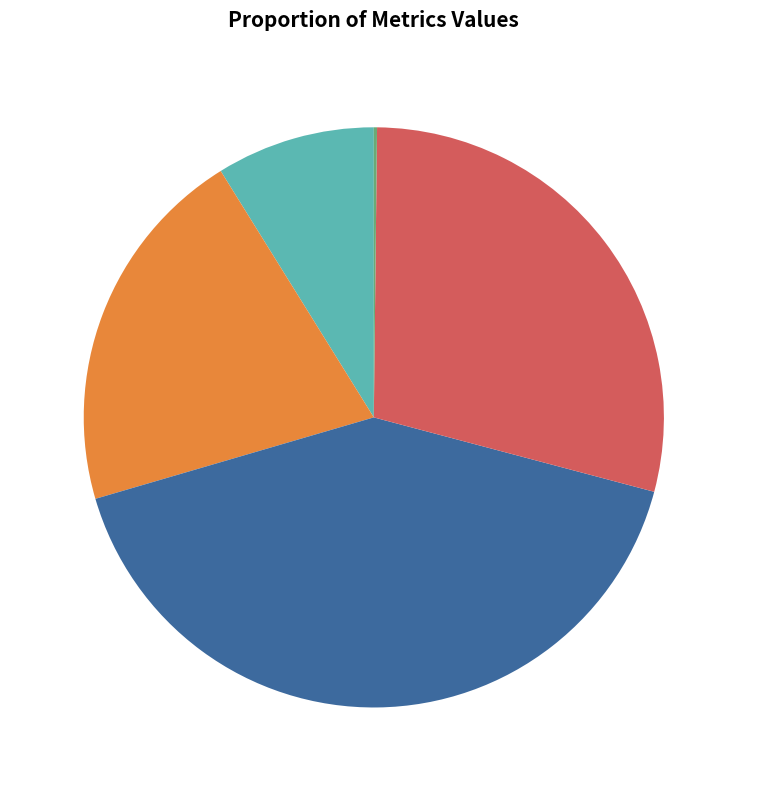

Combined, do Training Time and MSE account for over 50%?

No